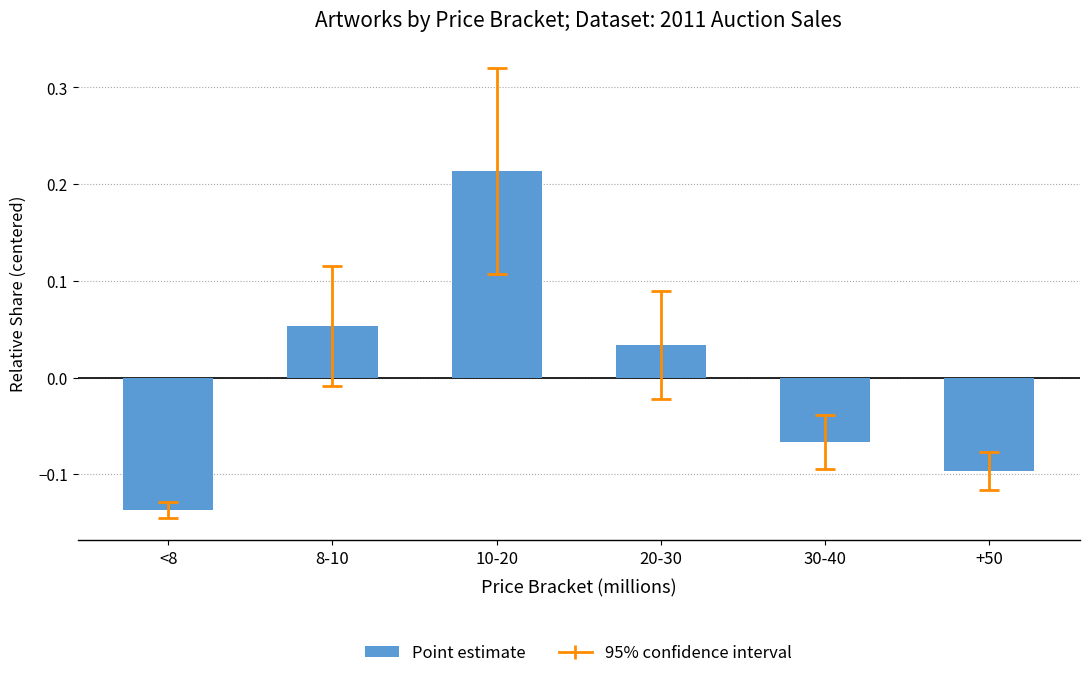

What is the difference between the maximum and second lowest values?

0.3